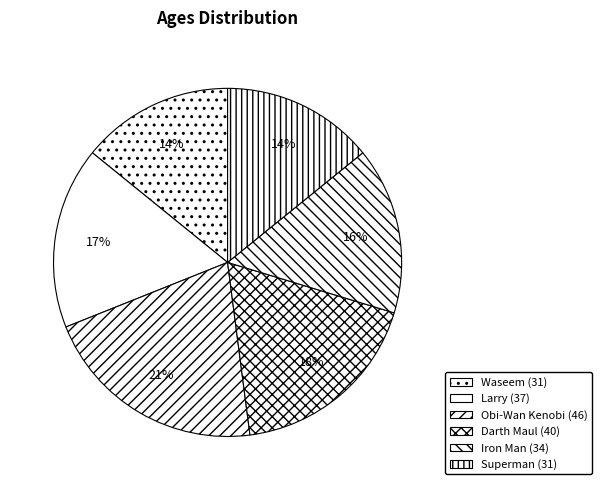

Which has a higher value, Obi-Wan Kenobi or Iron Man?

Obi-Wan Kenobi